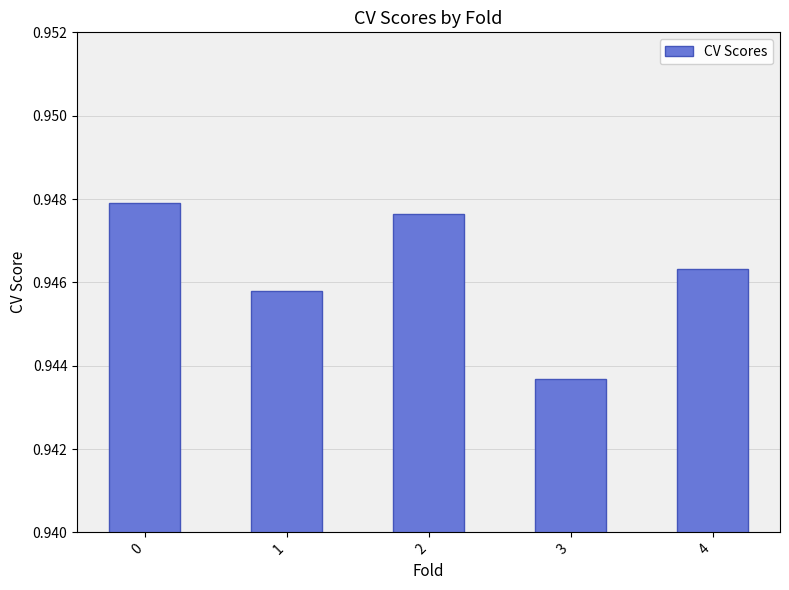

Which label corresponds to the smallest value in the chart?

3